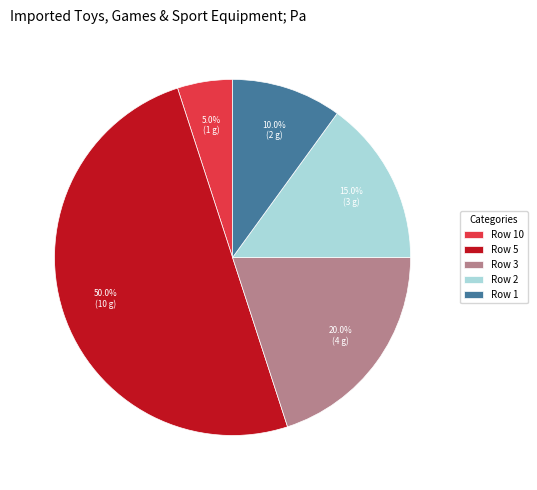

To the nearest percent, what is the difference between the largest and smallest slice percentages?

45%